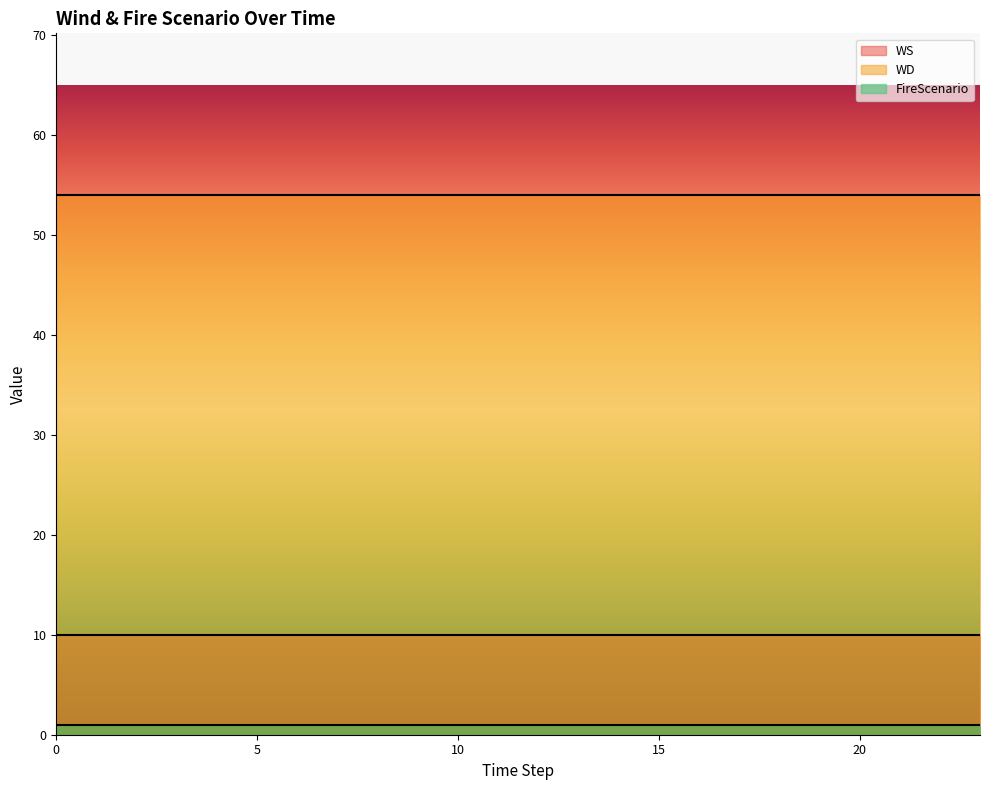

Is it true that FireScenario equals 2 at 2?

False